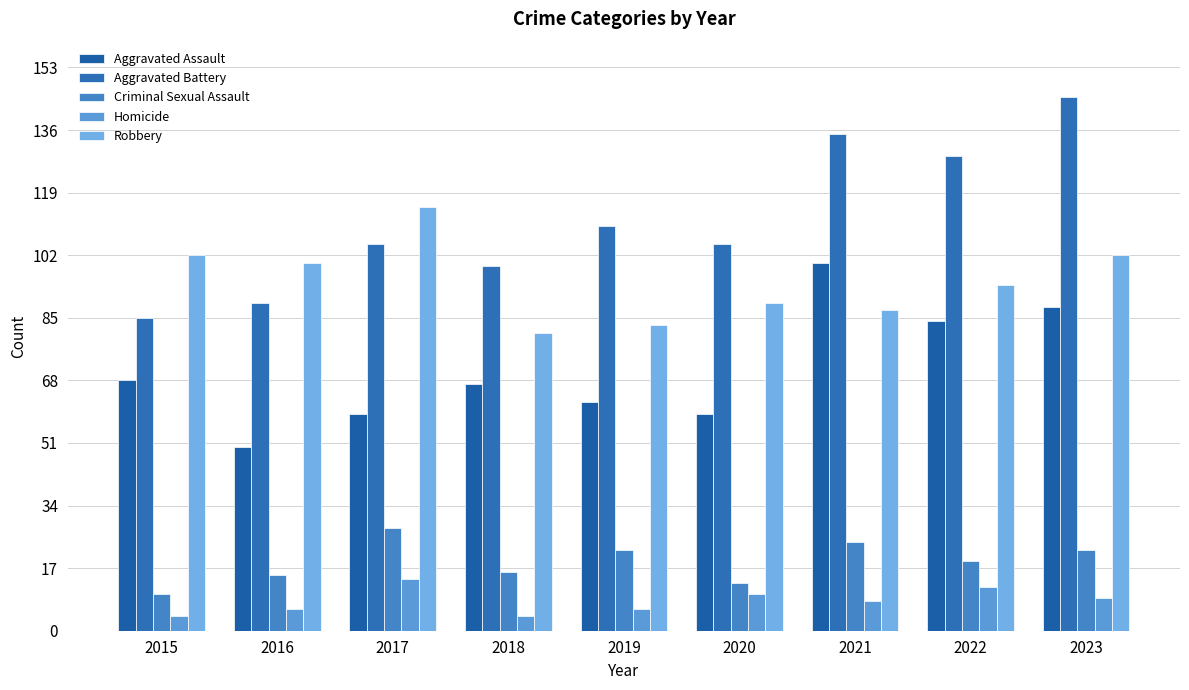

Rank the categories by Robbery value from highest to lowest.

2017, 2015, 2023, 2016, 2022, 2020, 2021, 2019, 2018